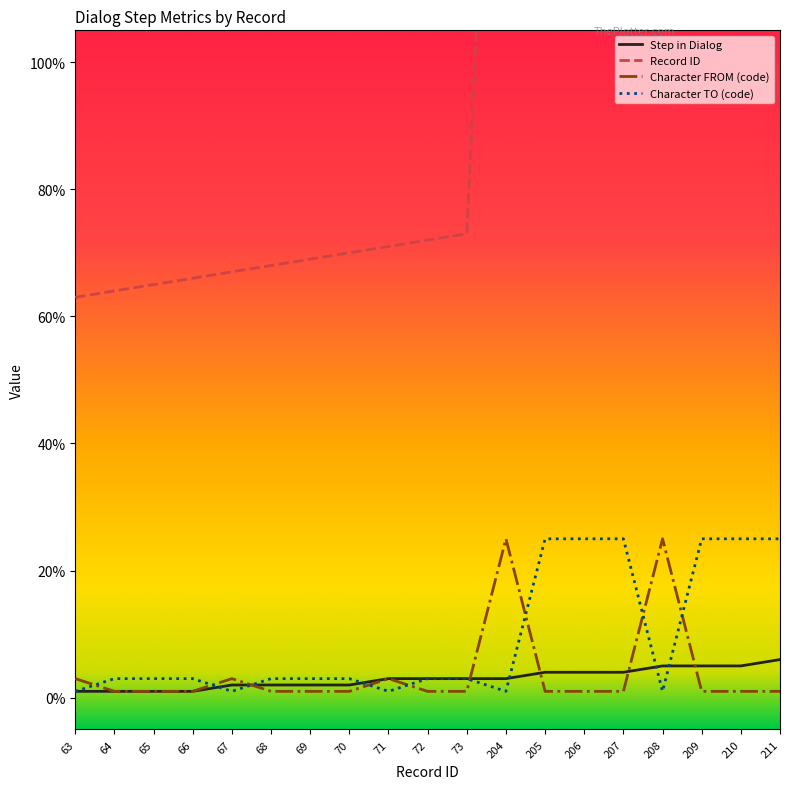

True or false: Character FROM (code) has more than 1 interior local peaks.

True